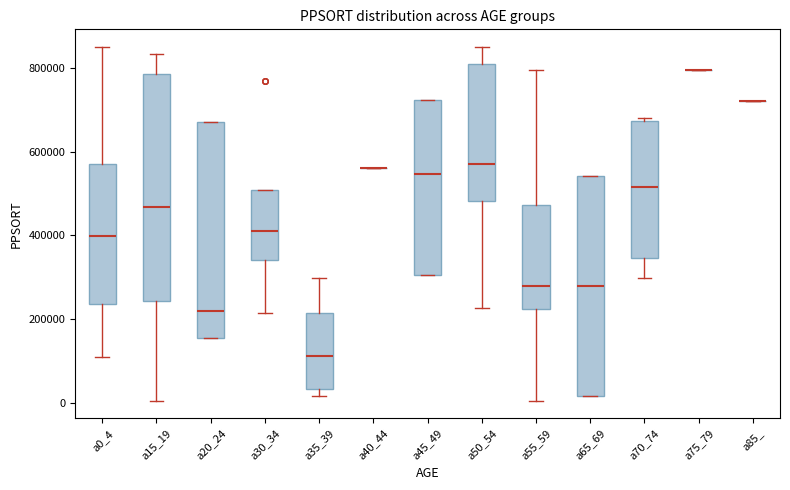

Where is the upper edge of the box for a45_49 on the y-axis? The values are not printed on the chart, so give them approximately, as read against the axis.

720000